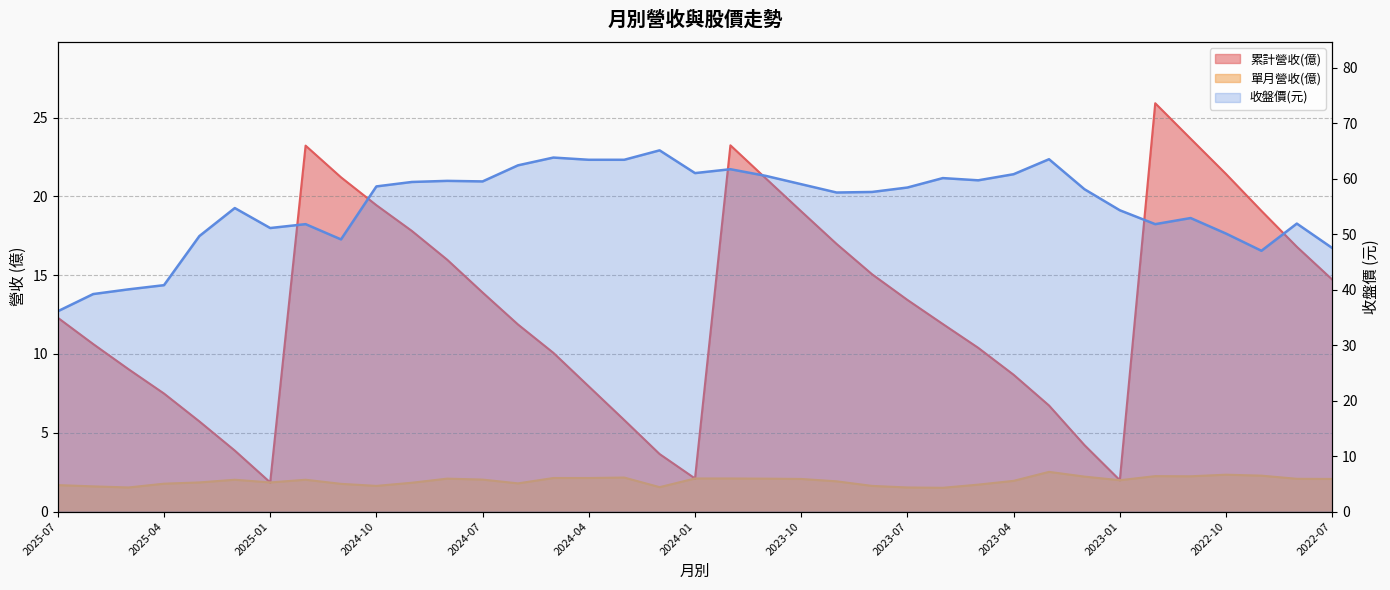

Count the number of categories in the chart.

37